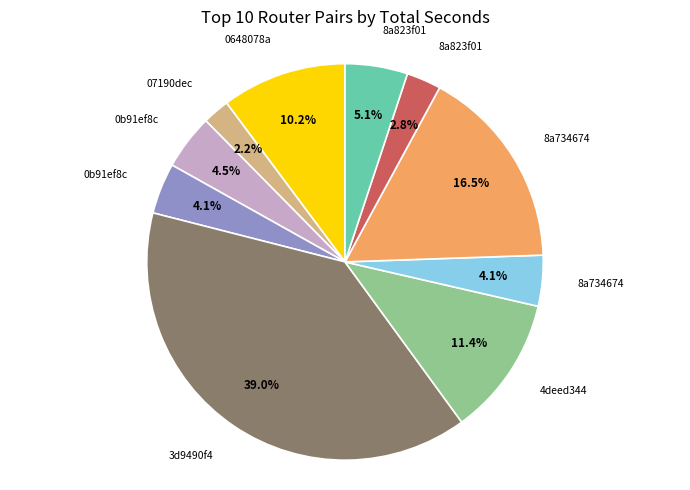

To the nearest percent, what is the average slice percentage?

10%